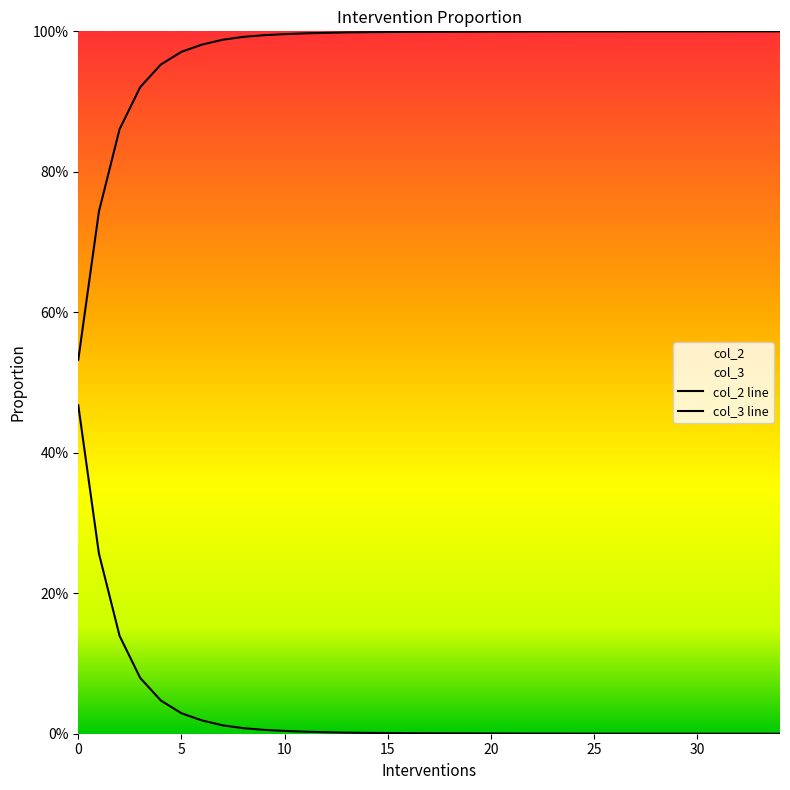

What is the difference between the second highest and minimum values in the col_3 series?

0.3